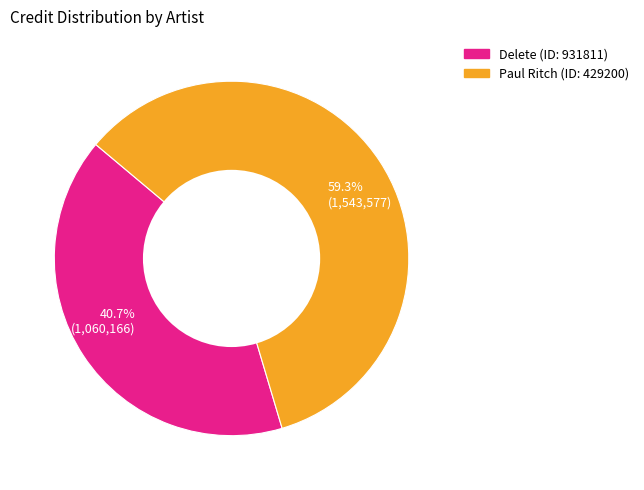

How many slices are in this pie chart?

2